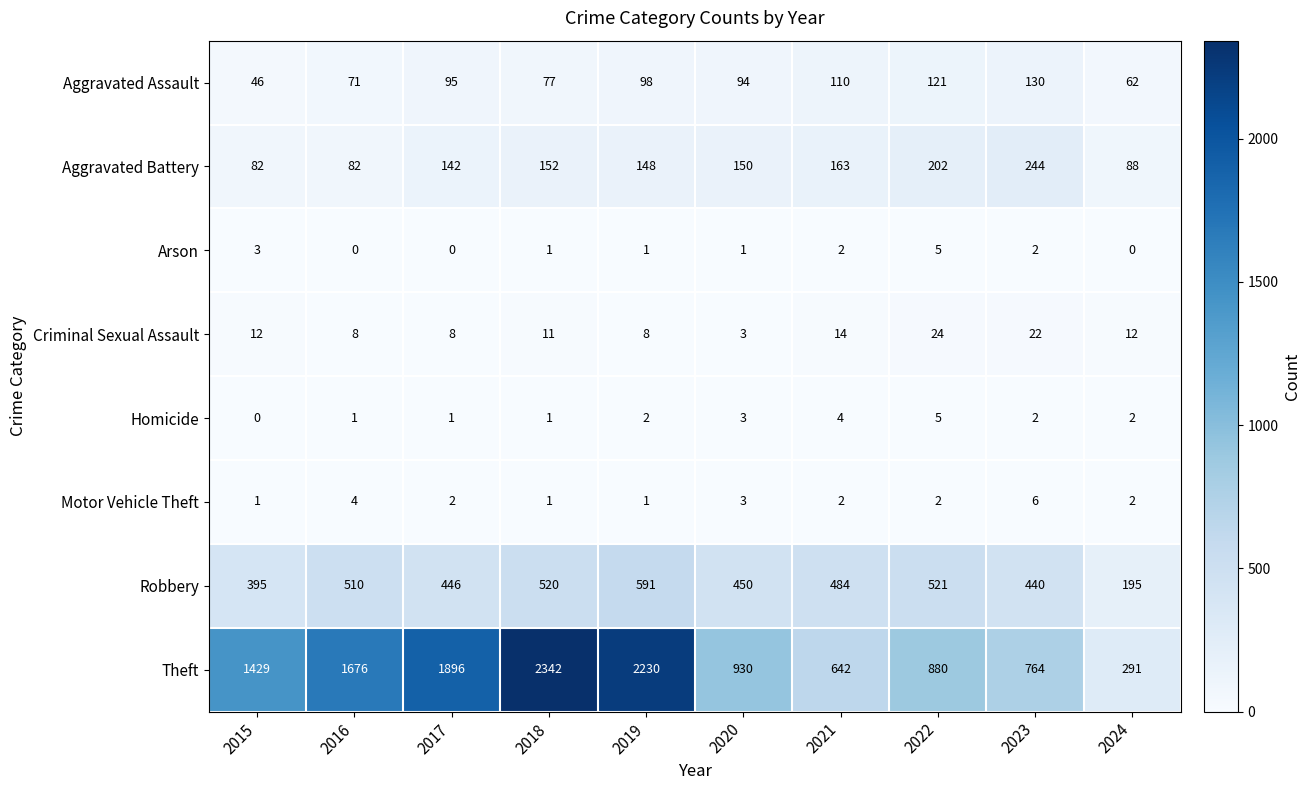

What is the difference between the highest and lowest values at 2022?

878